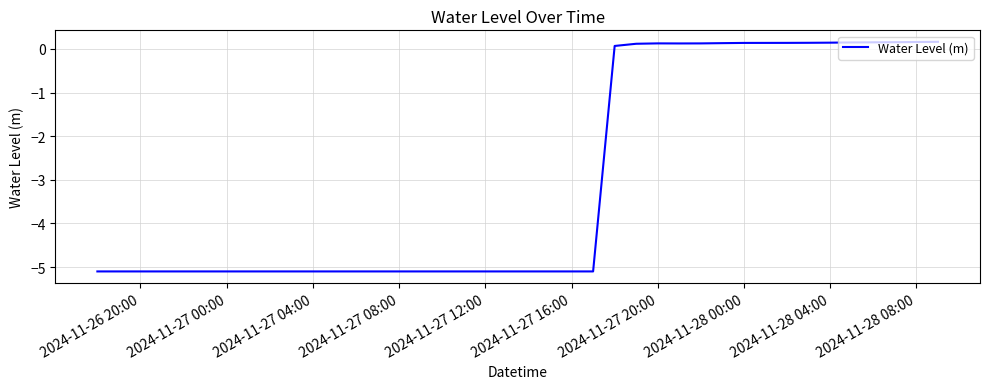

What is the minimum value shown in the chart?

-5.1